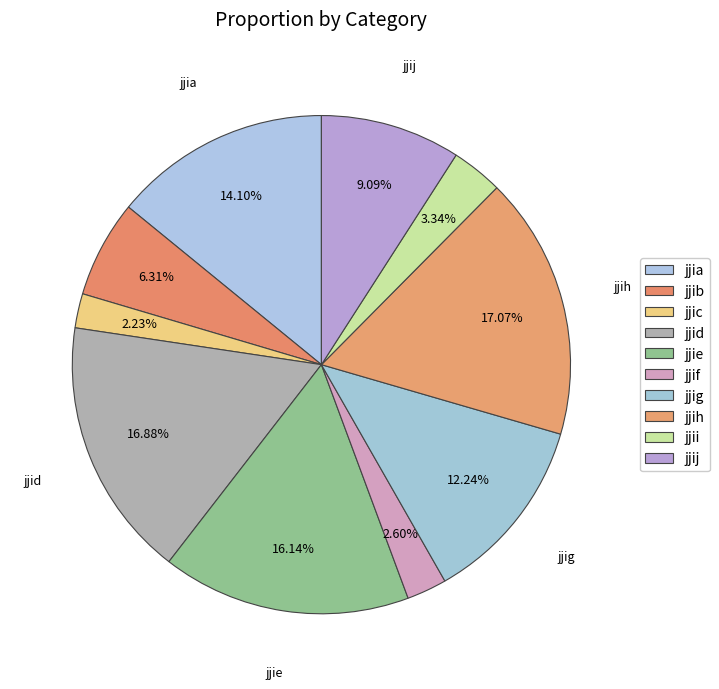

To the nearest percent, what portion does jjij represent?

9%